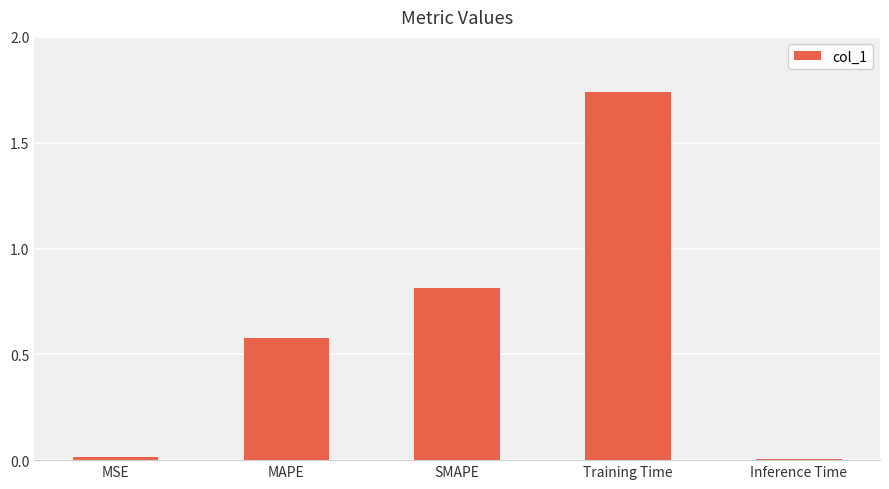

At which category does the chart reach its peak across all series?

Training Time